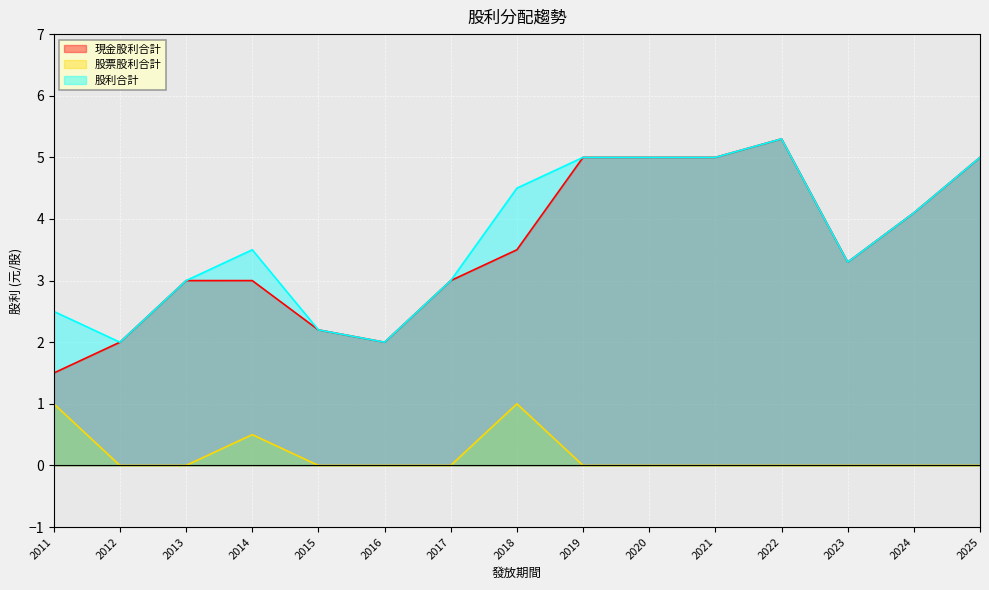

What is the total value across all series at 2022?

10.6